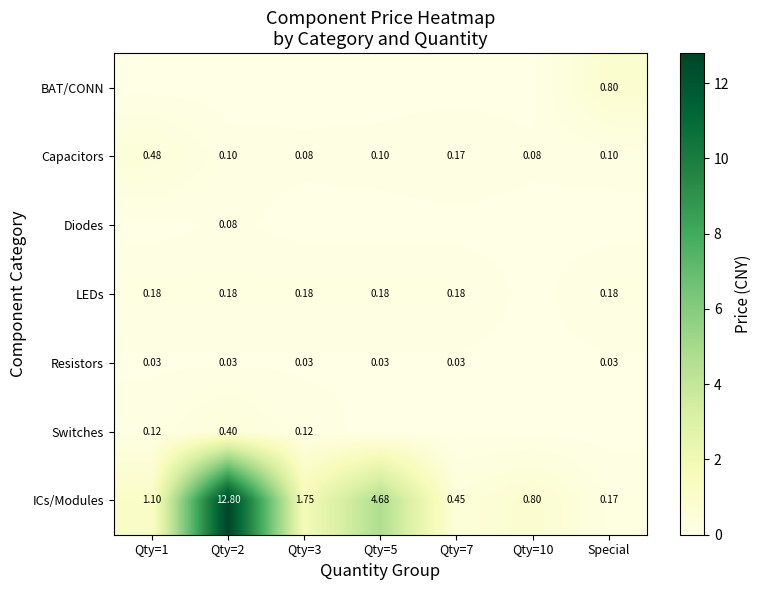

At which label does Diodes reach its minimum?

Qty=1